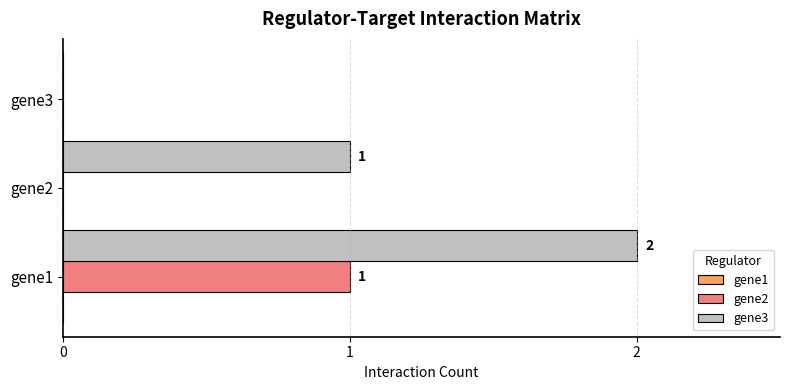

Which label corresponds to the largest value in the chart?

gene1